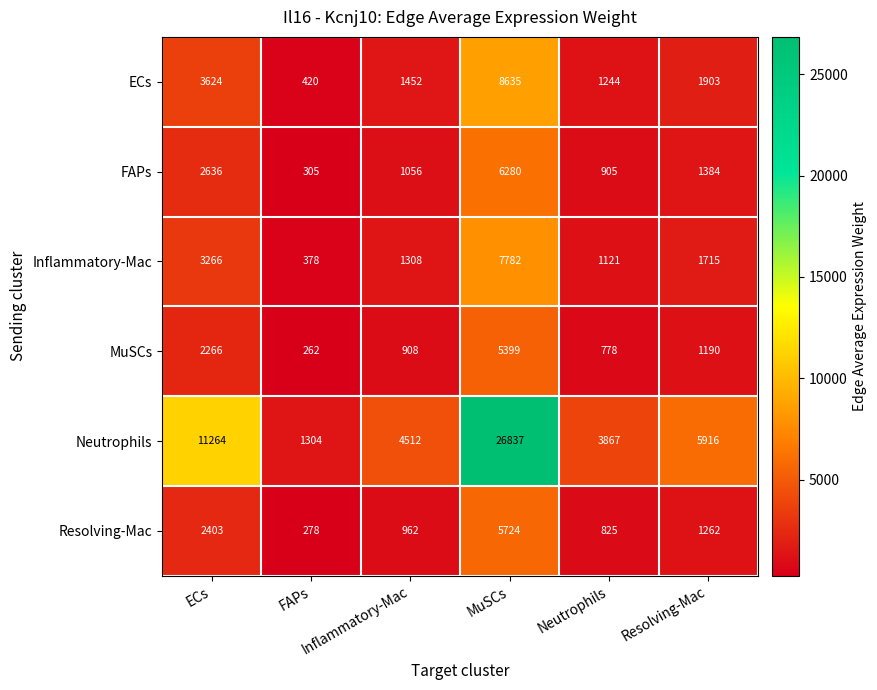

Which series has the largest total across all categories?

Neutrophils